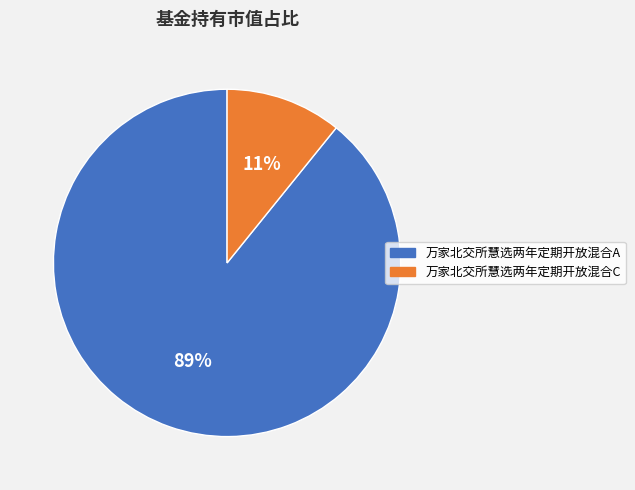

Which category has the smallest portion of the pie?

万家北交所慧选两年定期开放混合C